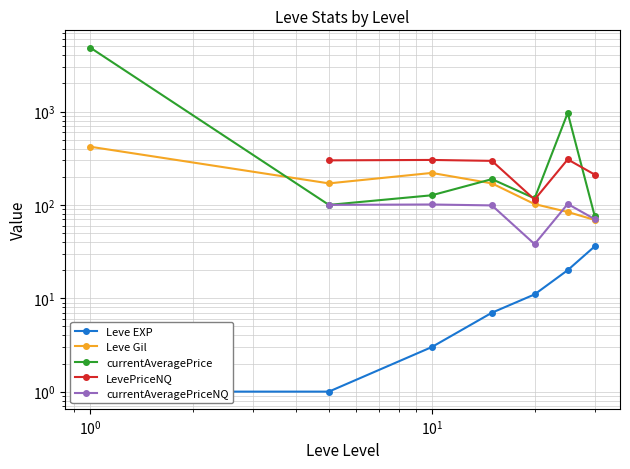

Is the value of currentAveragePrice at $\mathdefault{10^{2}}$ greater than the value of Leve EXP at $\mathdefault{10^{0}}$?

Yes